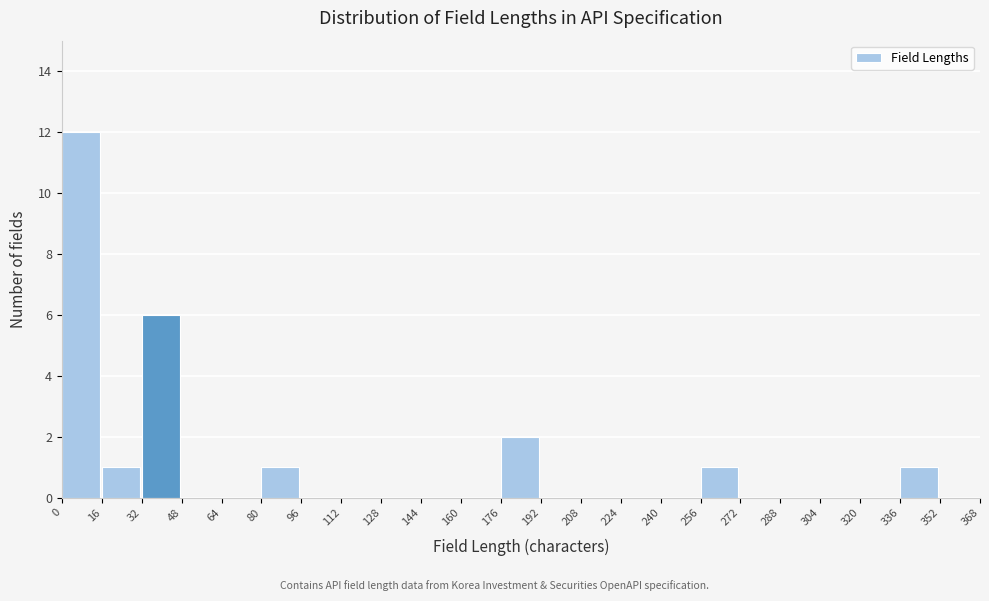

Reading left to right, transcribe this chart: for each bar, give the range it covers on the x-axis and its height. The values are not printed on the chart, so give them approximately, as read against the axis.

0 to 16: 12
16 to 32: 1
32 to 48: 6
48 to 64: 0
64 to 80: 0
80 to 96: 1
96 to 112: 0
112 to 128: 0
128 to 144: 0
144 to 160: 0
160 to 176: 0
176 to 192: 2
192 to 208: 0
208 to 224: 0
224 to 240: 0
240 to 256: 0
256 to 272: 1
272 to 288: 0
288 to 304: 0
304 to 320: 0
320 to 336: 0
336 to 352: 1
352 to 368: 0